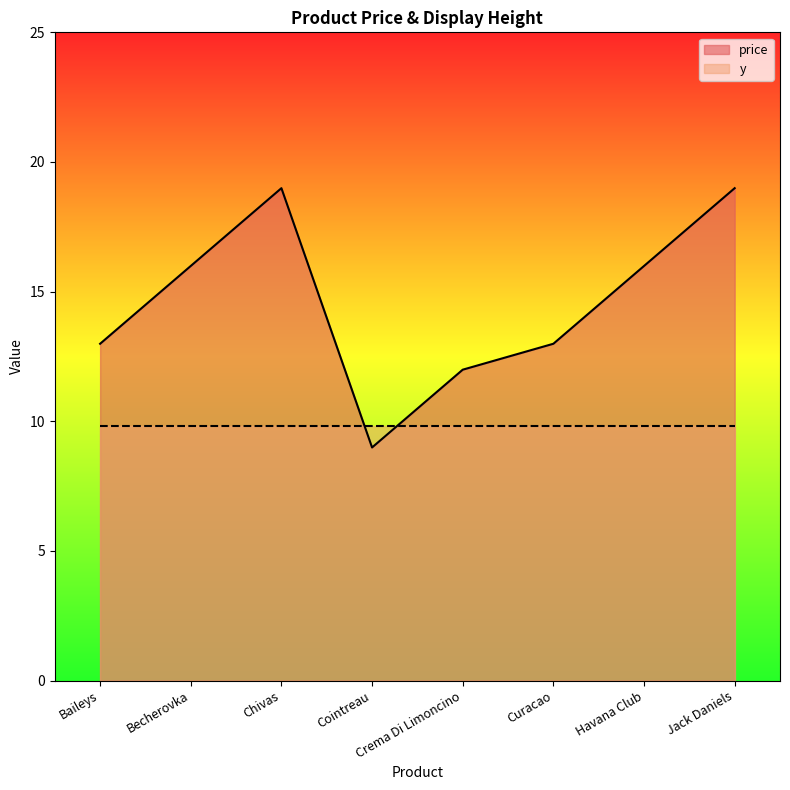

How many series are shown in this chart?

2